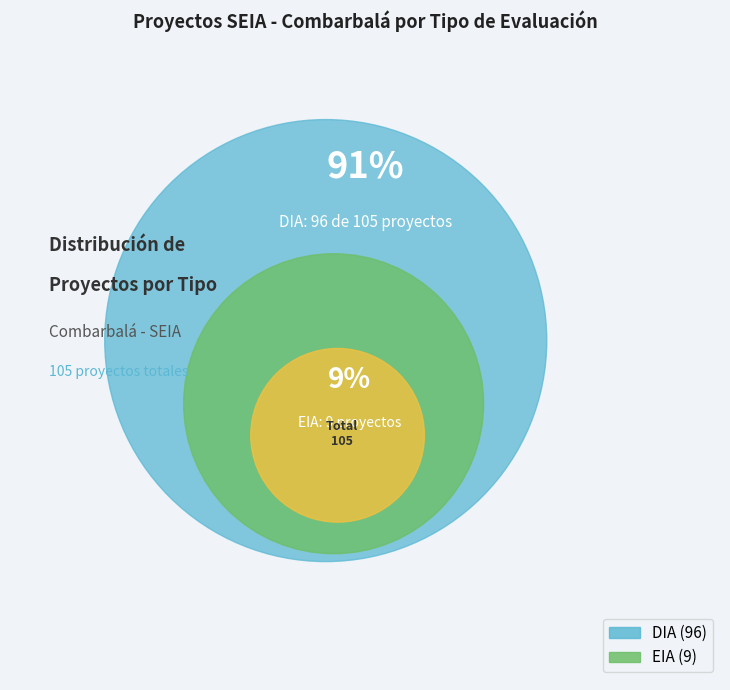

To the nearest percent, what is the average slice percentage?

50%